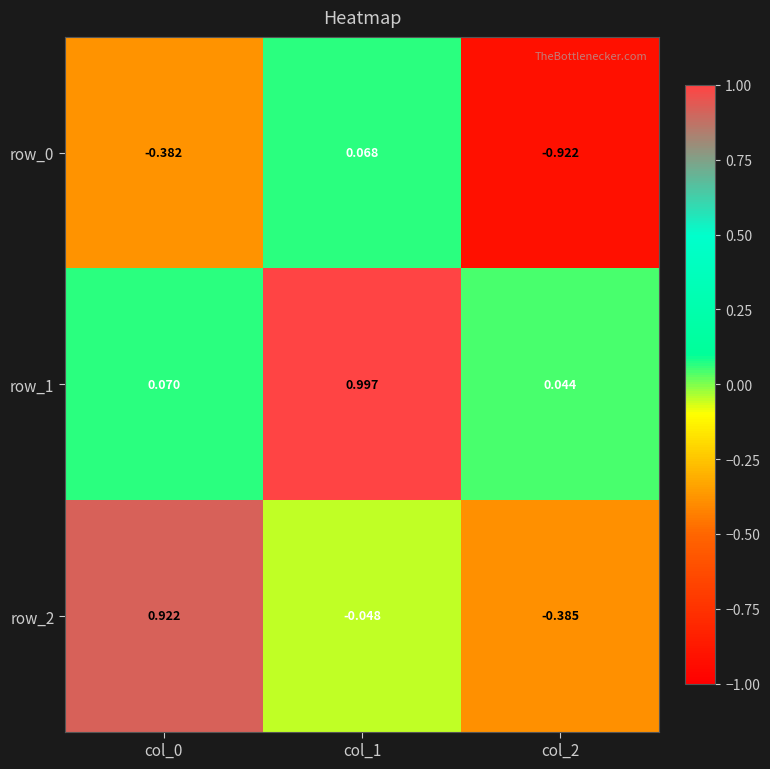

Is the value of row_0 at col_1 greater than the value of row_2 at col_2?

Yes